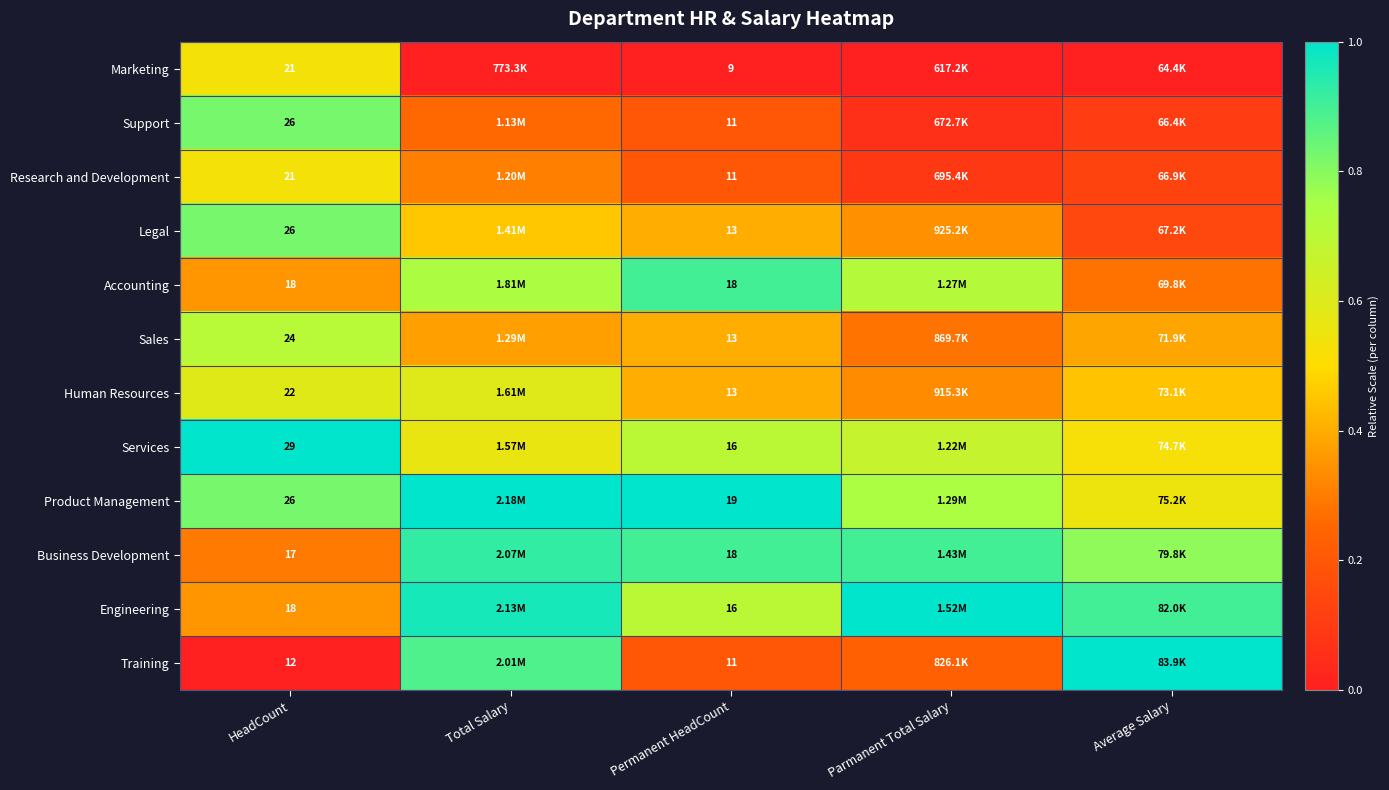

The Research and Development series shows 0.1 at Parmanent Total Salary. True or false?

True